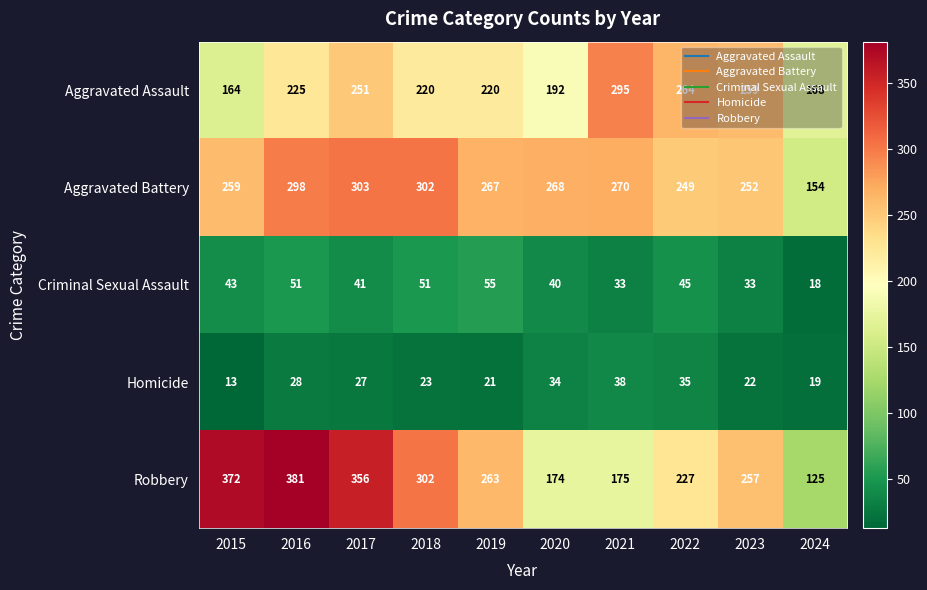

Which series has the largest total across all categories?

Robbery